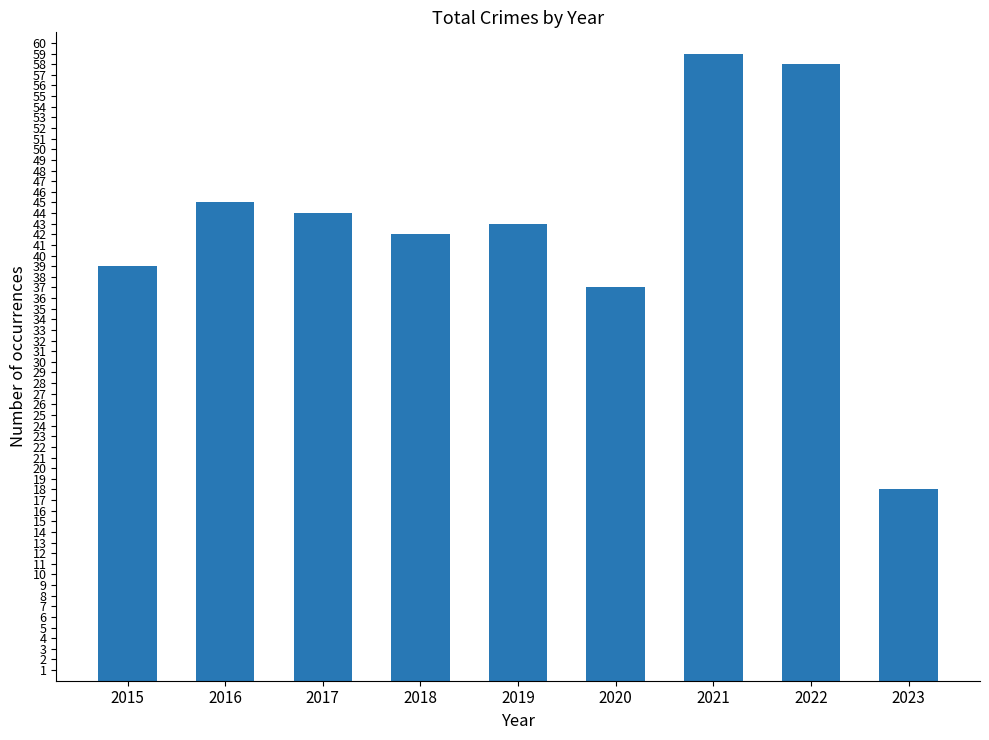

Does the chart contain any negative values?

No